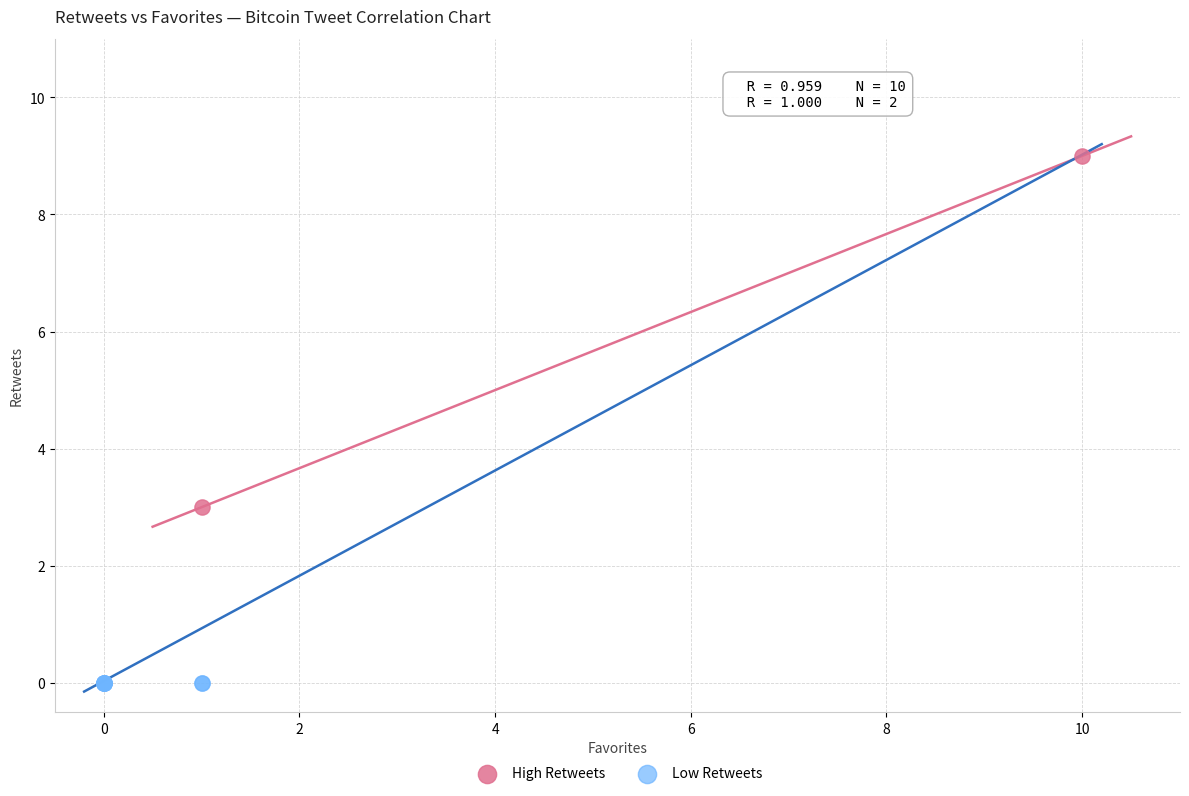

Which series contains the lowest Y value?

Low Retweets